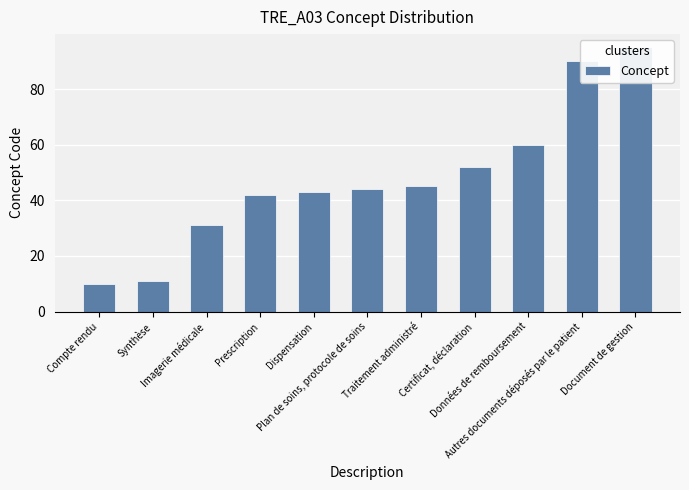

Approximately how many times larger is the value at Plan de soins, protocole de soins compared to Dispensation?

1.0